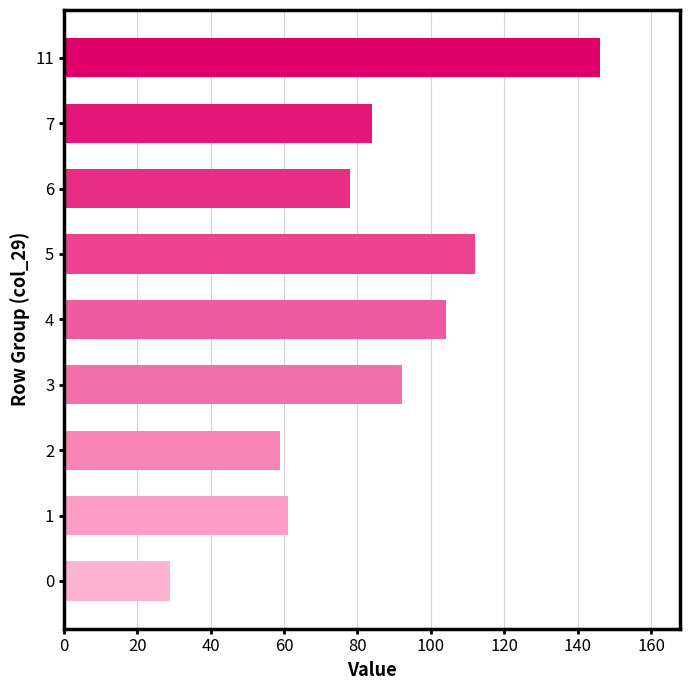

Does the chart contain stacked bars?

No